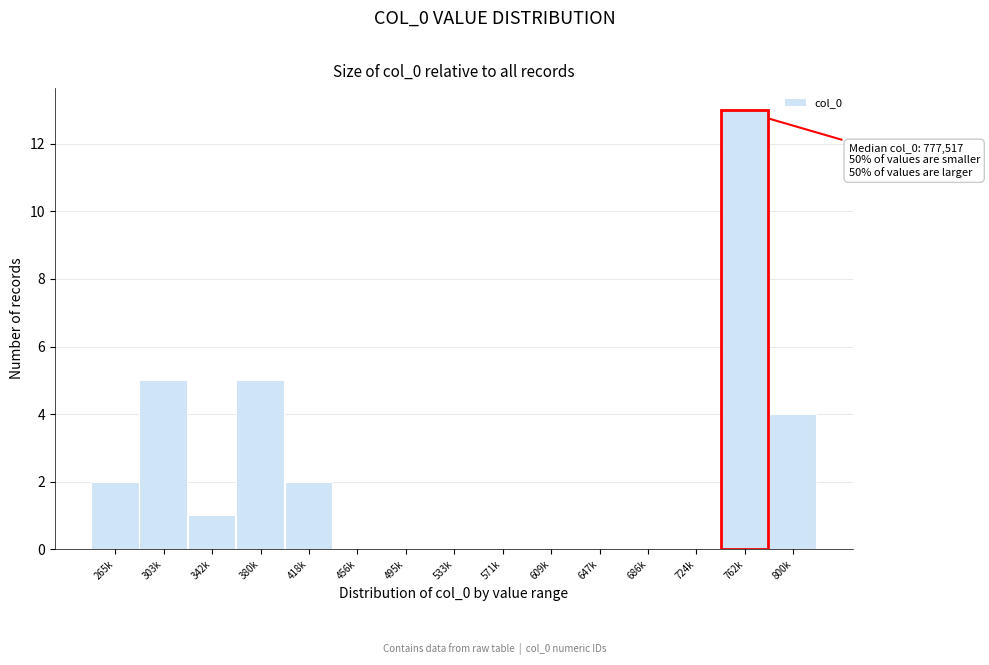

Reading right to left, extract all data points from this chart.

800k=4	762k=13	724k=0	686k=0	647k=0	609k=0	571k=0	533k=0	495k=0	456k=0	418k=2	380k=5	342k=1	303k=5	265k=2